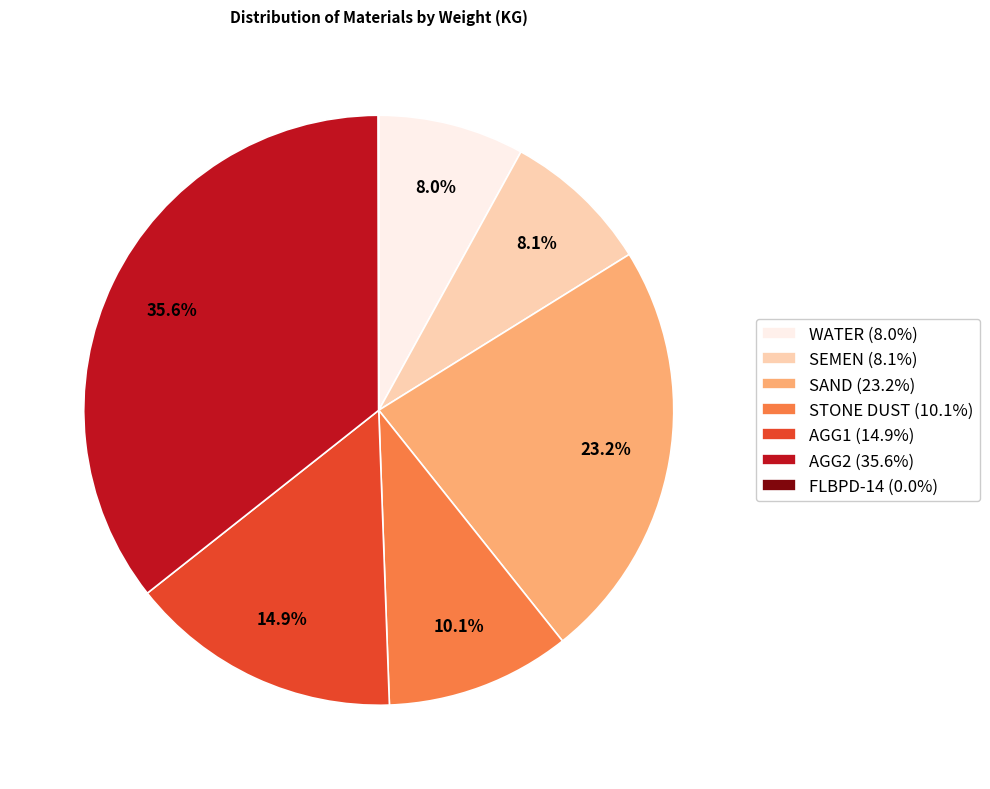

Is AGG1 the majority of the pie?

No